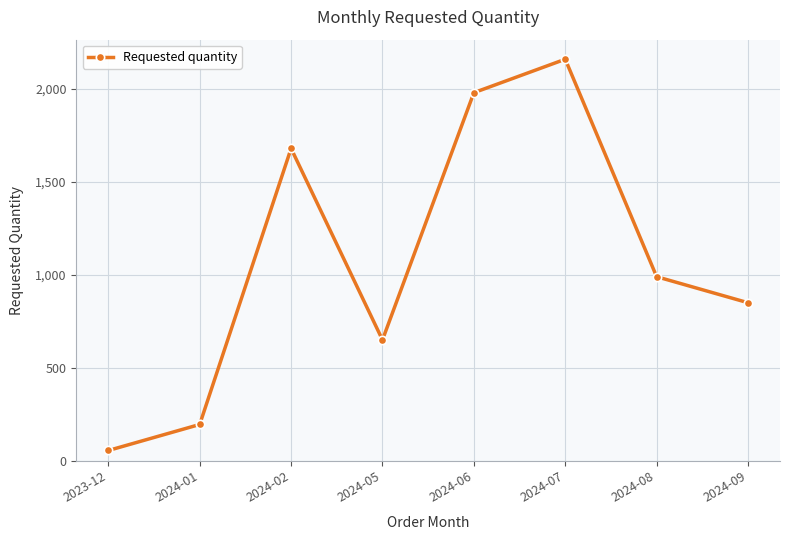

The value at 2024-09 is 850. True or false?

True